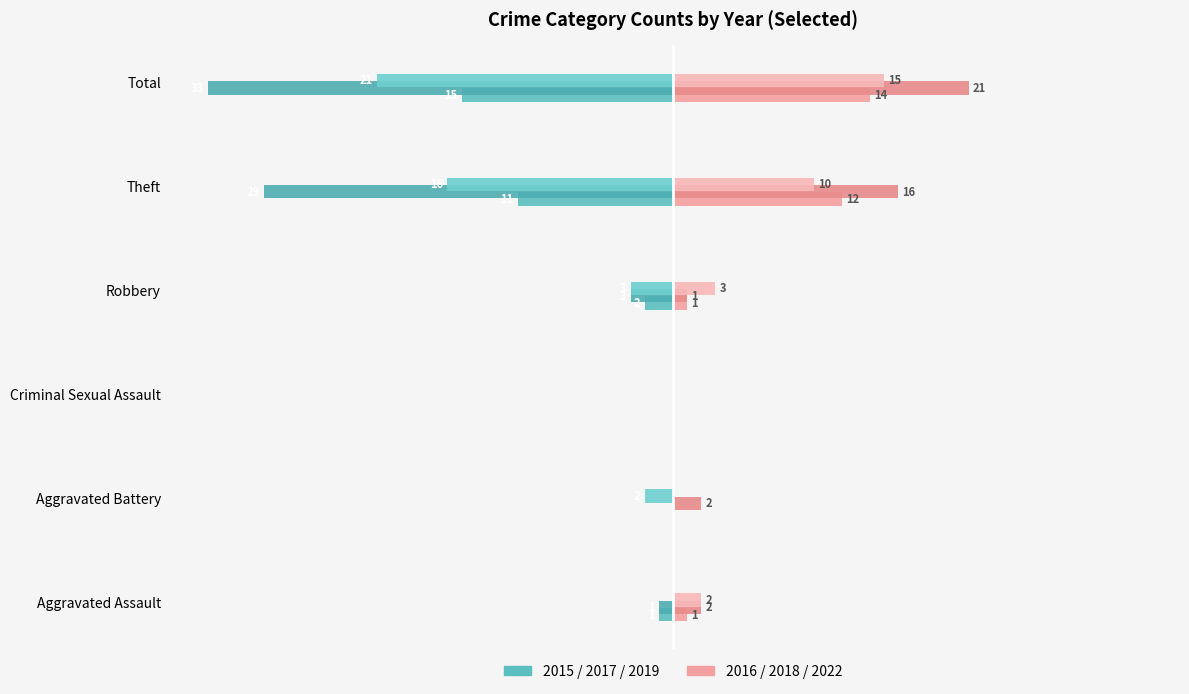

The 2017 (left) series shows -59 at Total. True or false?

False